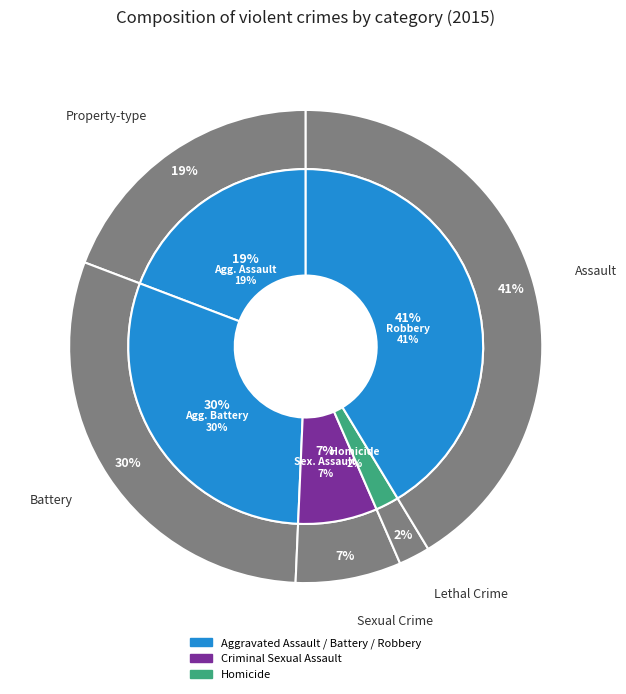

To the nearest percent, what is the difference between the Robbery and Criminal Sexual Assault slice percentages?

34%